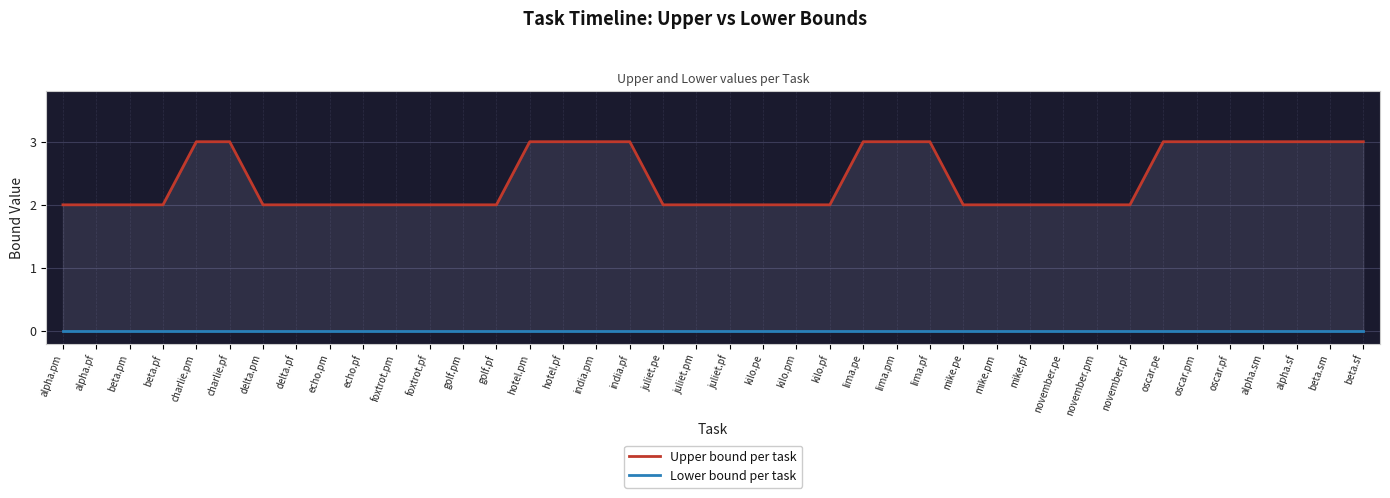

At how many categories does at least one series exceed 1?

40